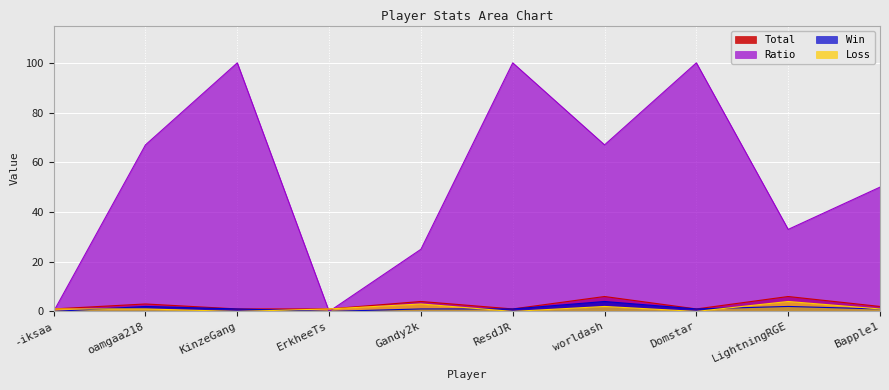

How many series are shown in this chart?

4